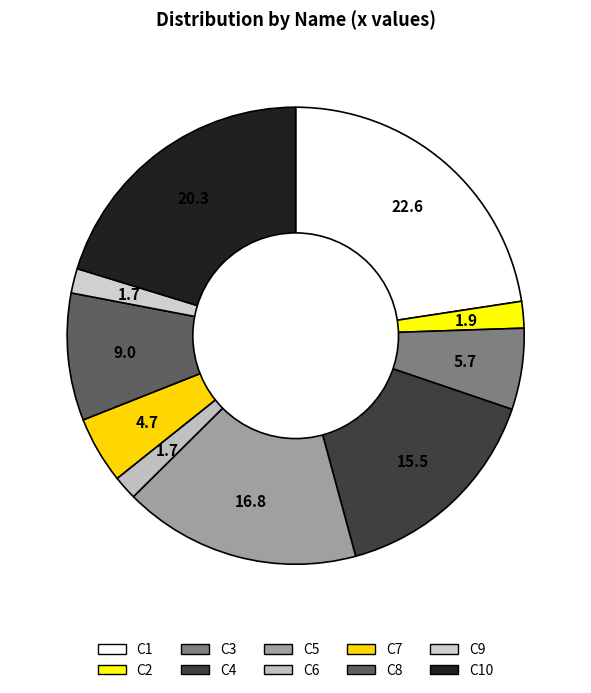

What is the smallest slice in the pie chart?

C6